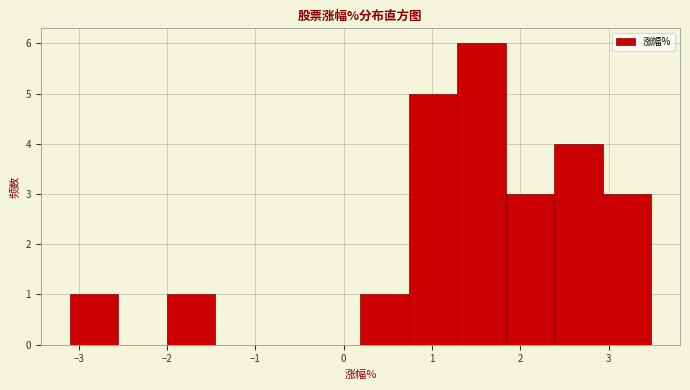

Reading left to right, list every bar in this chart as the range it spans on the x-axis followed by its height. Neither the bar edges nor the heights are printed on the chart, so give them approximately, as read against the axes.

-3.1 to -2.6: 1
-2.6 to -2.0: 0
-2.0 to -1.5: 1
-1.5 to -0.9: 0
-0.9 to -0.4: 0
-0.4 to 0.2: 0
0.2 to 0.7: 1
0.7 to 1.3: 5
1.3 to 1.8: 6
1.8 to 2.4: 3
2.4 to 2.9: 4
2.9 to 3.5: 3